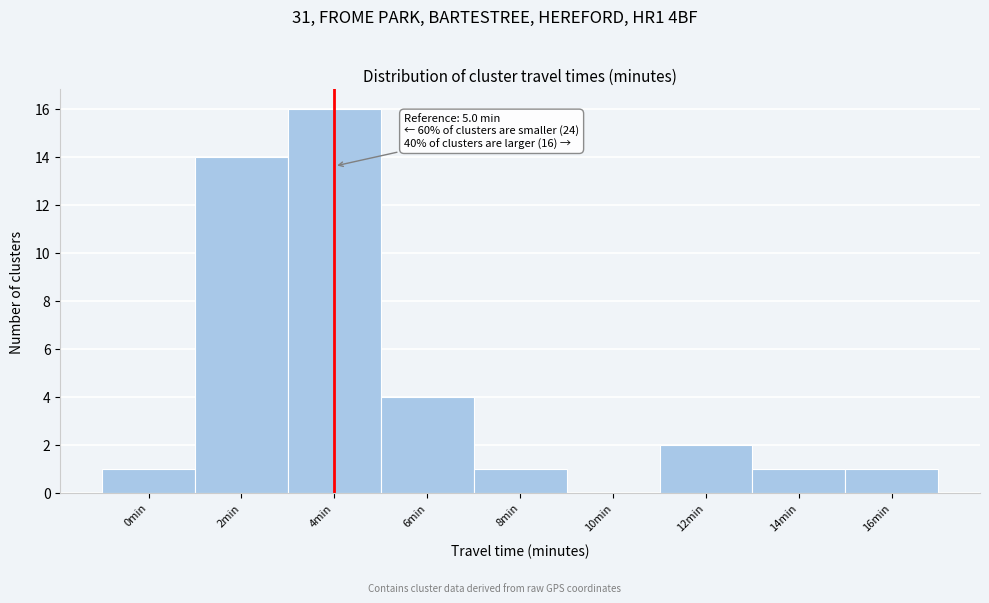

Reading right to left, what are all the values shown in this chart?

16min=1	14min=1	12min=2	10min=0	8min=1	6min=4	4min=16	2min=14	0min=1